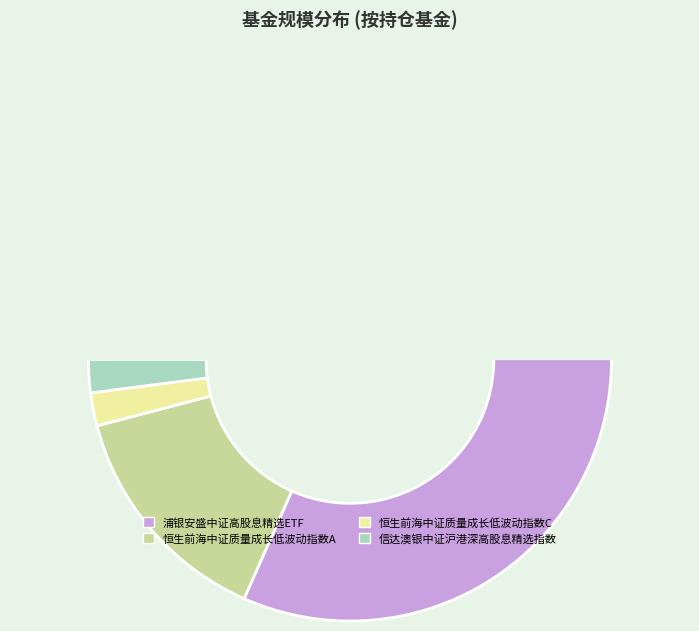

Does 恒生前海中证质量成长低波动指数A represent more than half of the total?

No